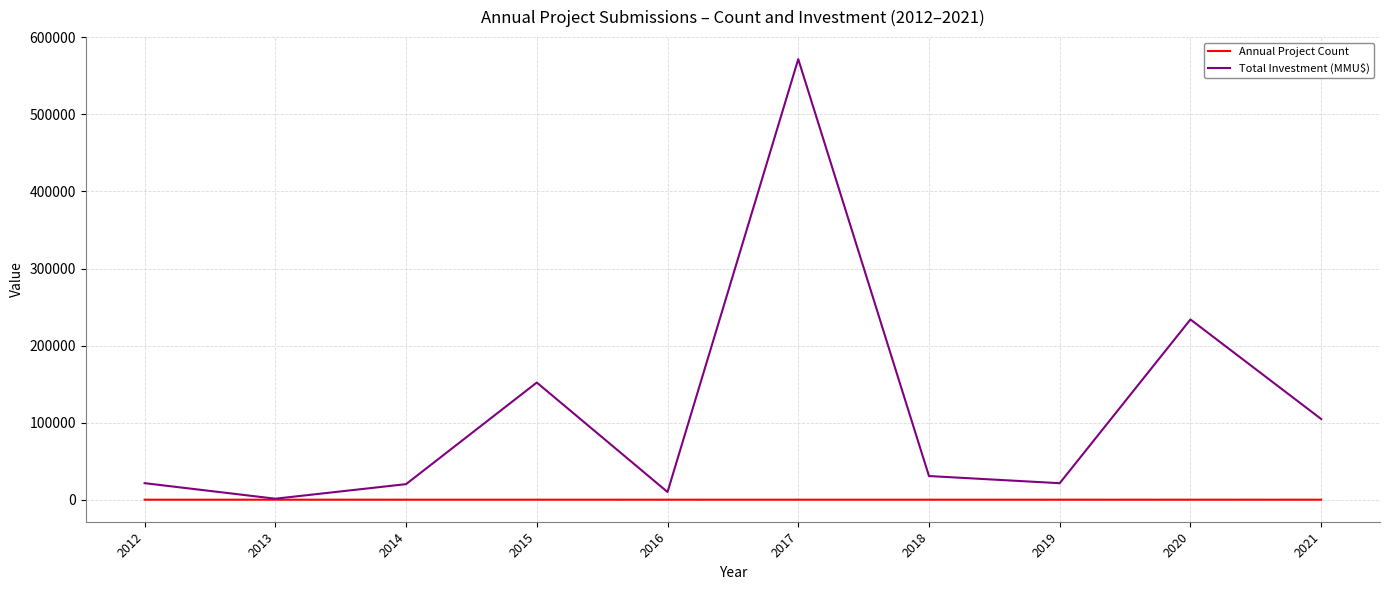

The value of Total Investment (MMU$) at 2020 is 320581. True or false?

False